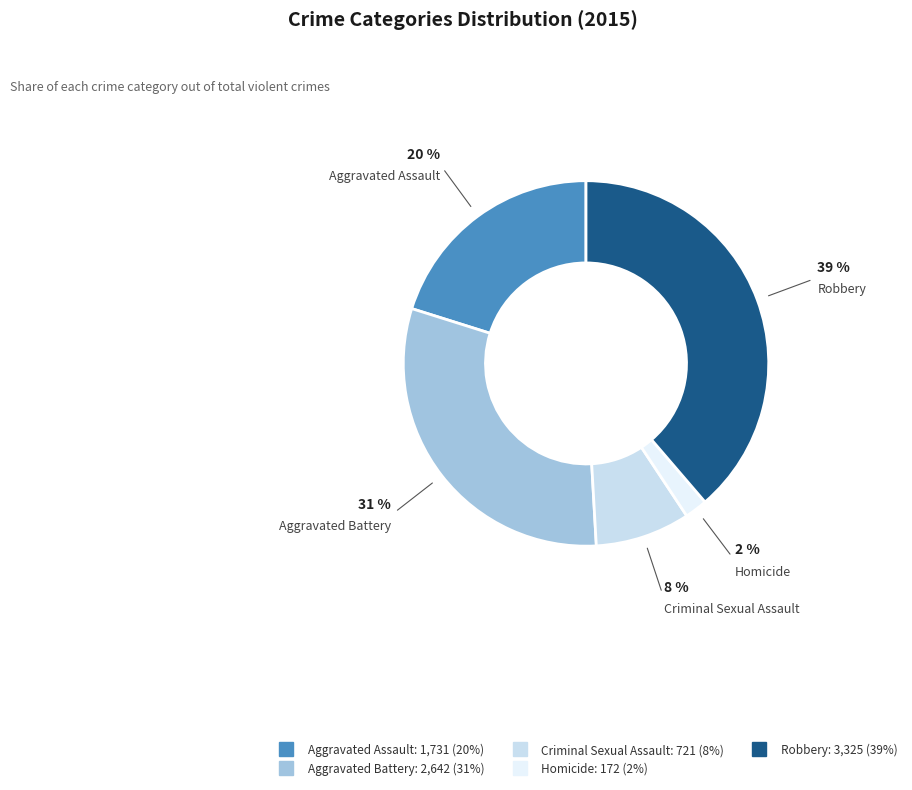

Between Aggravated Battery and Criminal Sexual Assault, which is larger?

Aggravated Battery